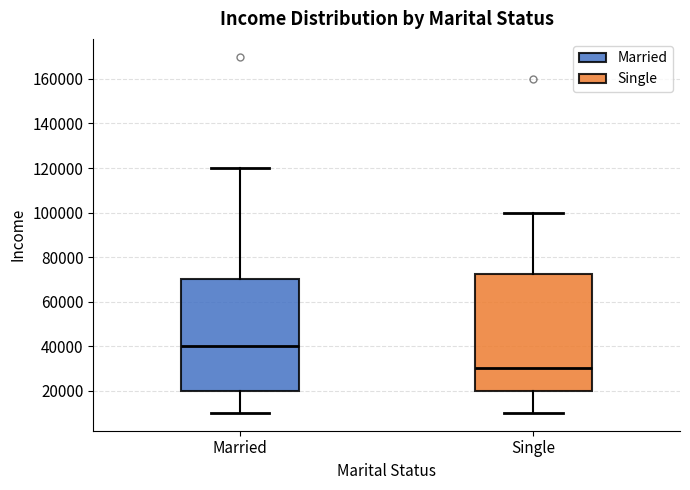

Where does the upper whisker of the box for Single end on the y-axis? The values are not printed on the chart, so give them approximately, as read against the axis.

100000